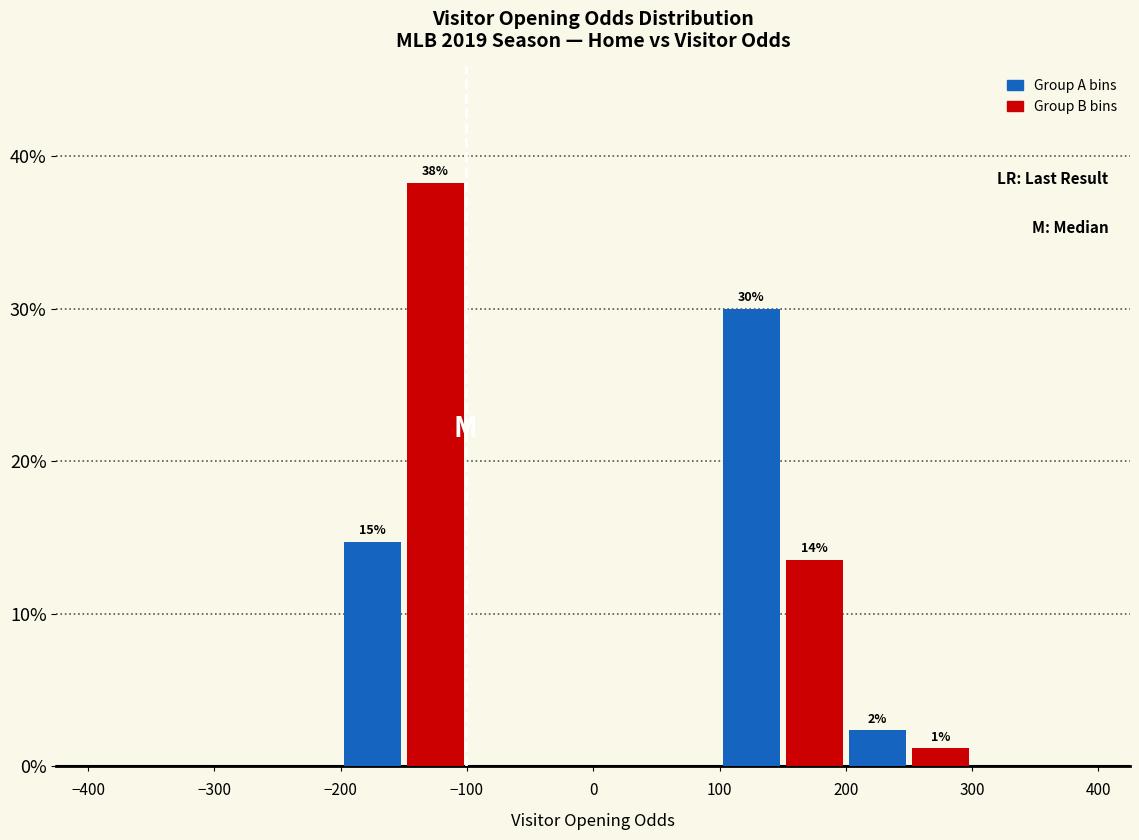

Over which range of the x-axis is the bar tallest?

-150 to -100